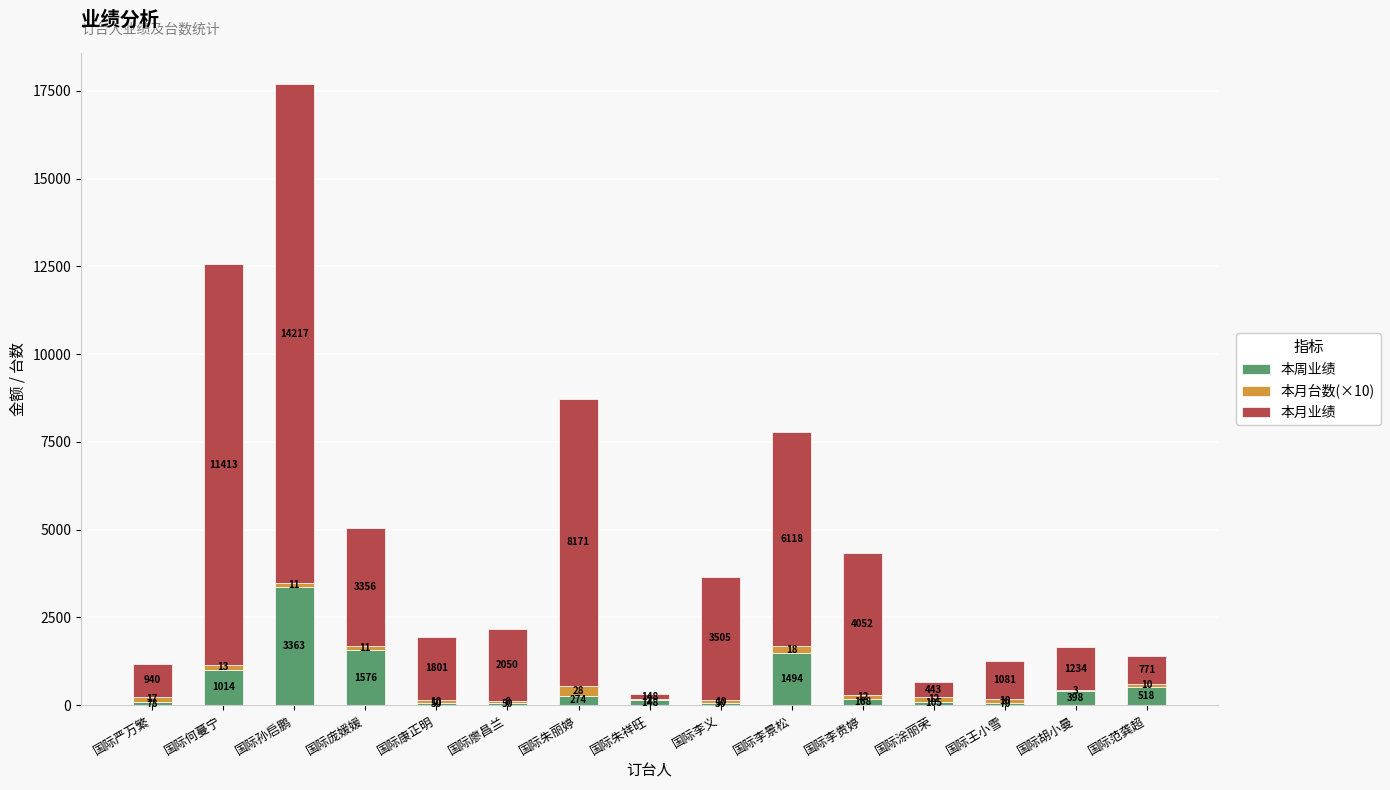

What is the total value across all series at 国际康正明?

1951